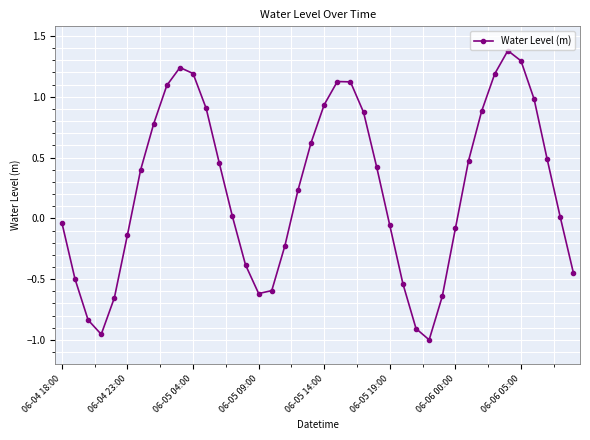

What is the greatest value displayed?

1.4